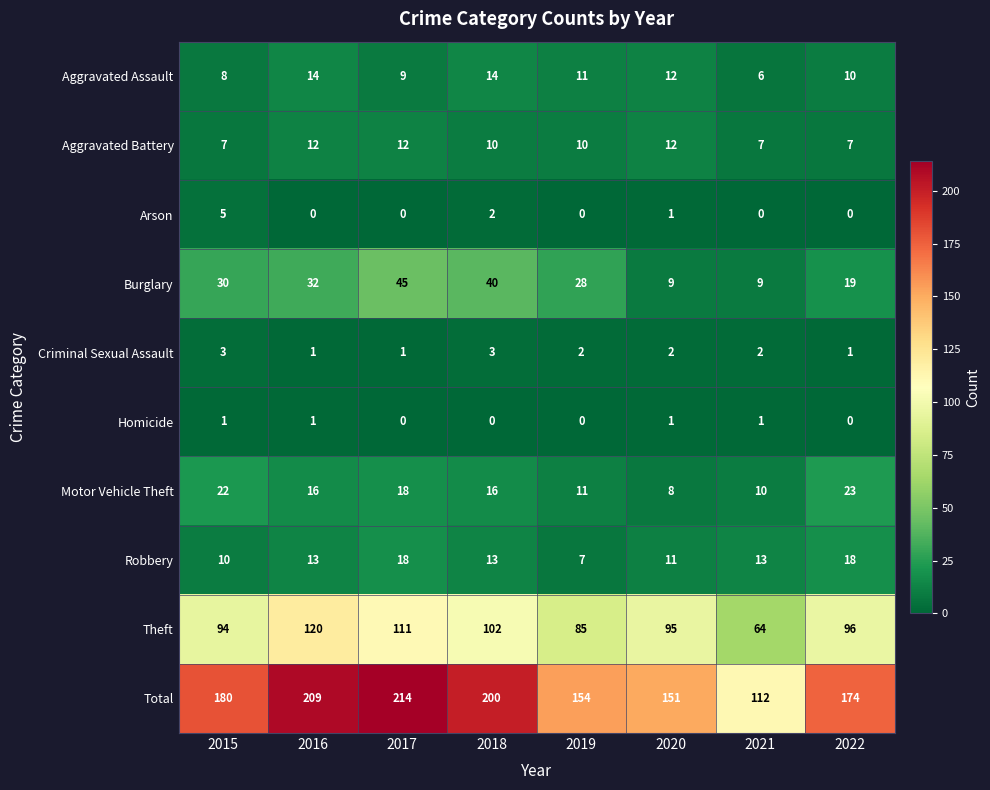

What is the difference between the maximum and second lowest values in the Aggravated Battery series?

5